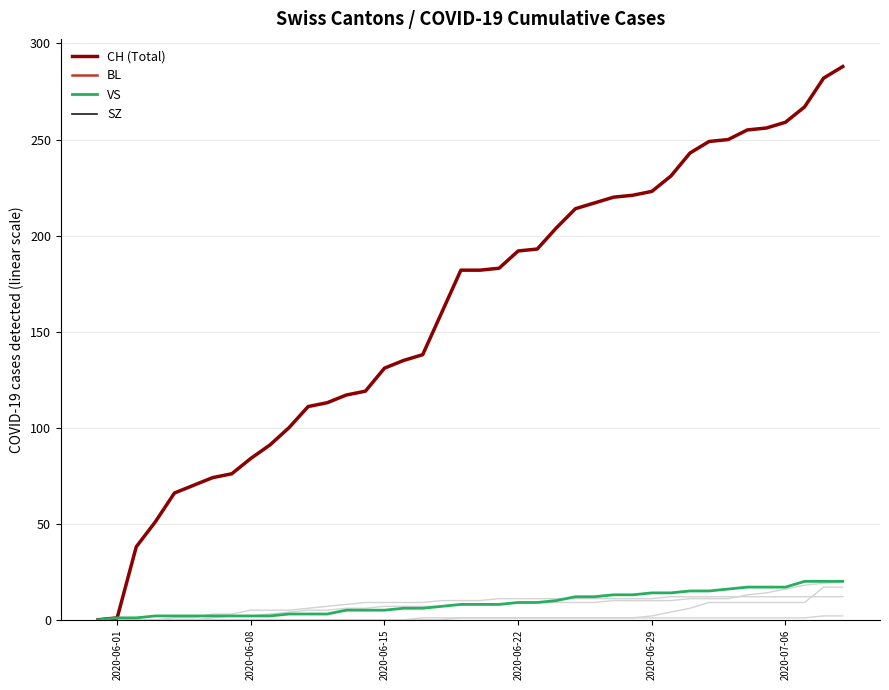

Is this an area chart (filled region under the line)?

No